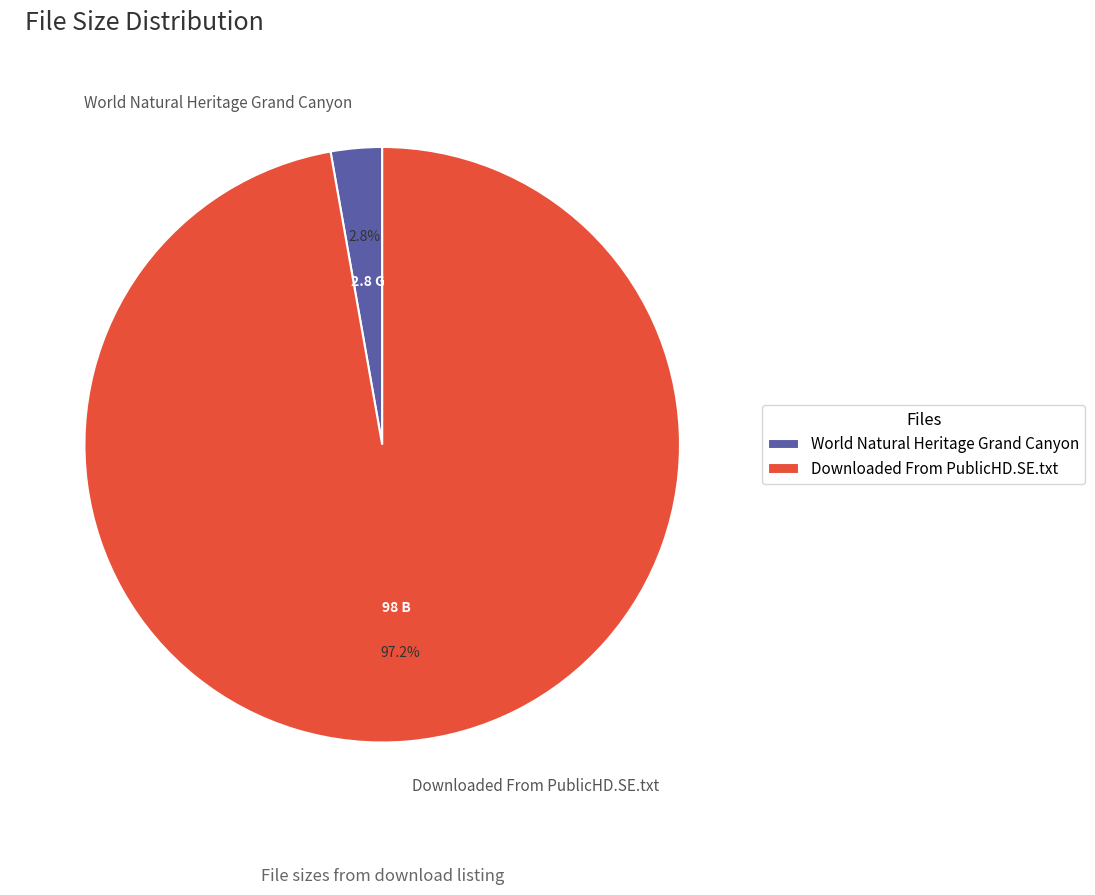

Count the number of slices in the pie.

2